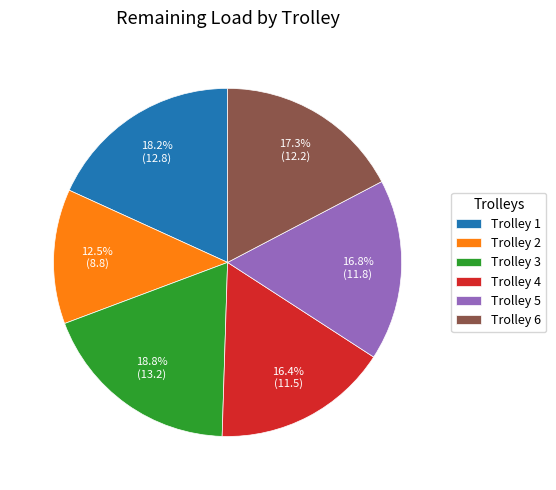

To the nearest percent, what portion does Trolley 1 represent?

18%